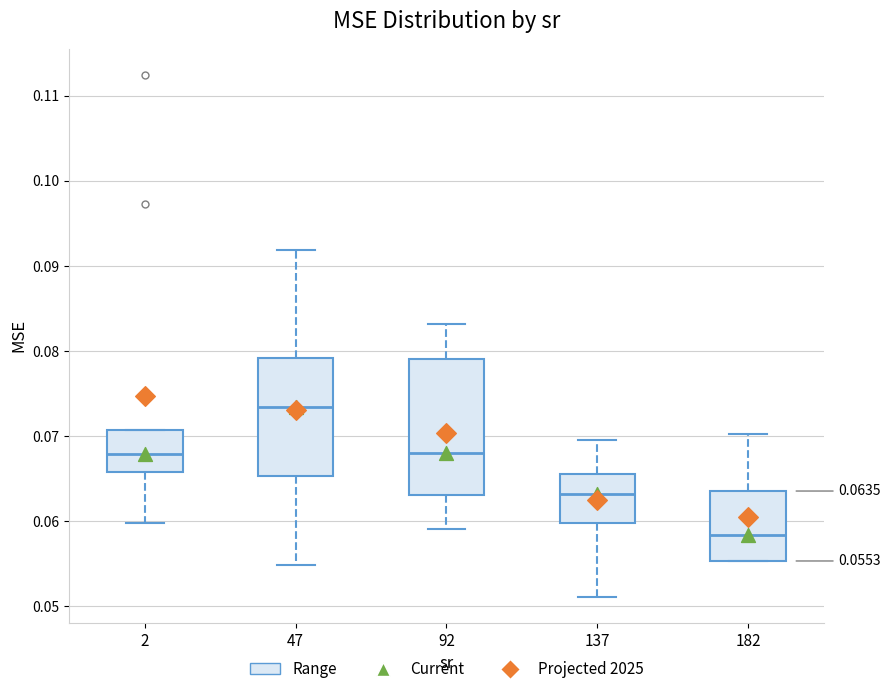

Comparing the boxes themselves (not the whiskers), which one is the tallest?

92